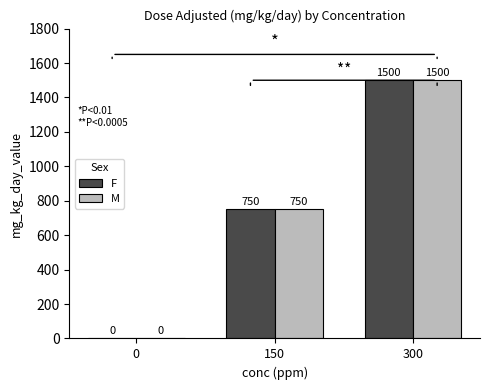

The value of M at 0 is -590. True or false?

False